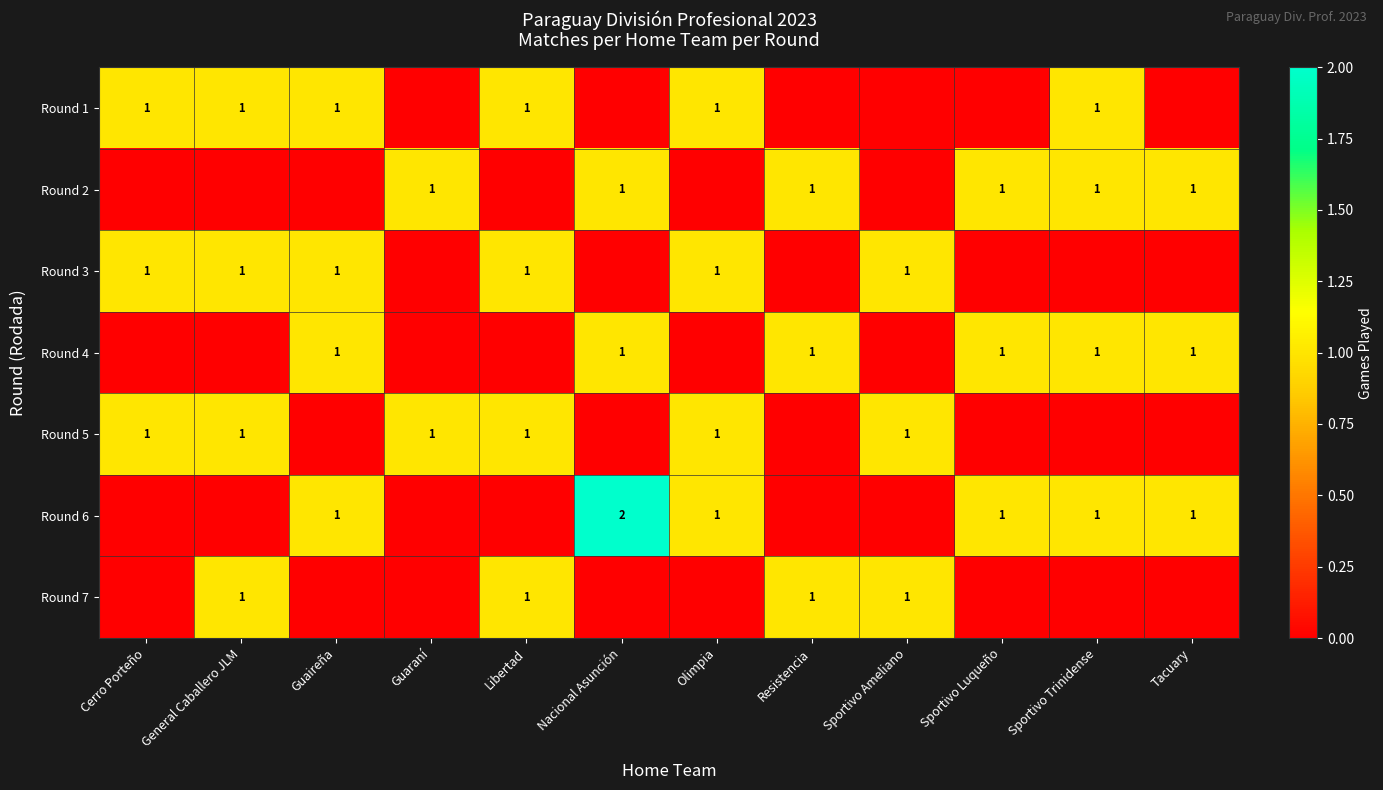

What is the total value across all series at General Caballero JLM?

4